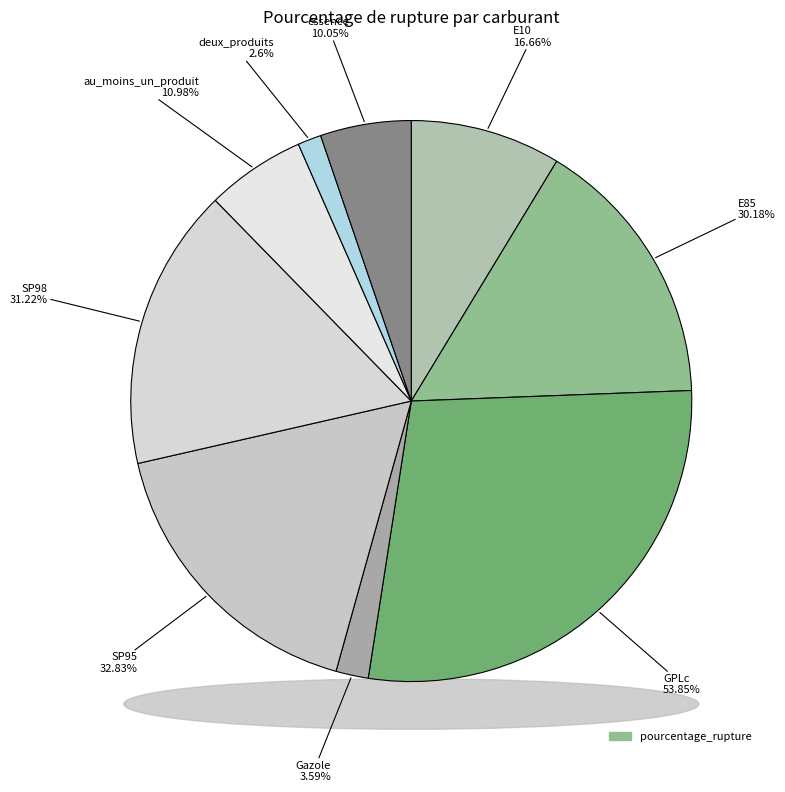

Between GPLc and E10, which is larger?

GPLc